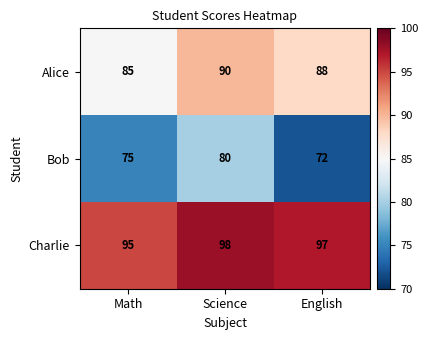

What is the total value across all series at Math?

255